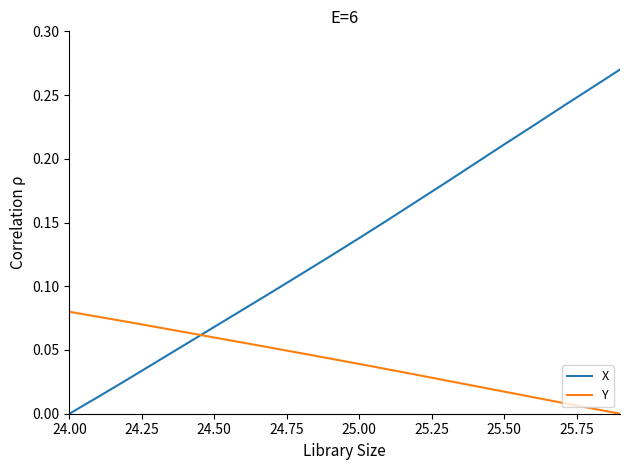

What are all the series names shown in the legend?

X, Y